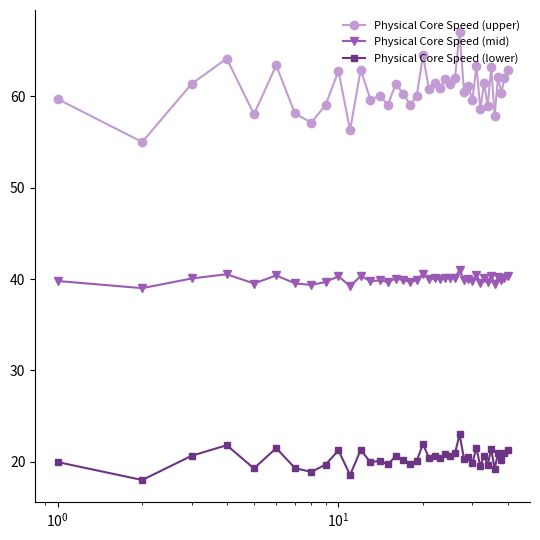

Which series has the widest spread of values?

Physical Core Speed (upper)